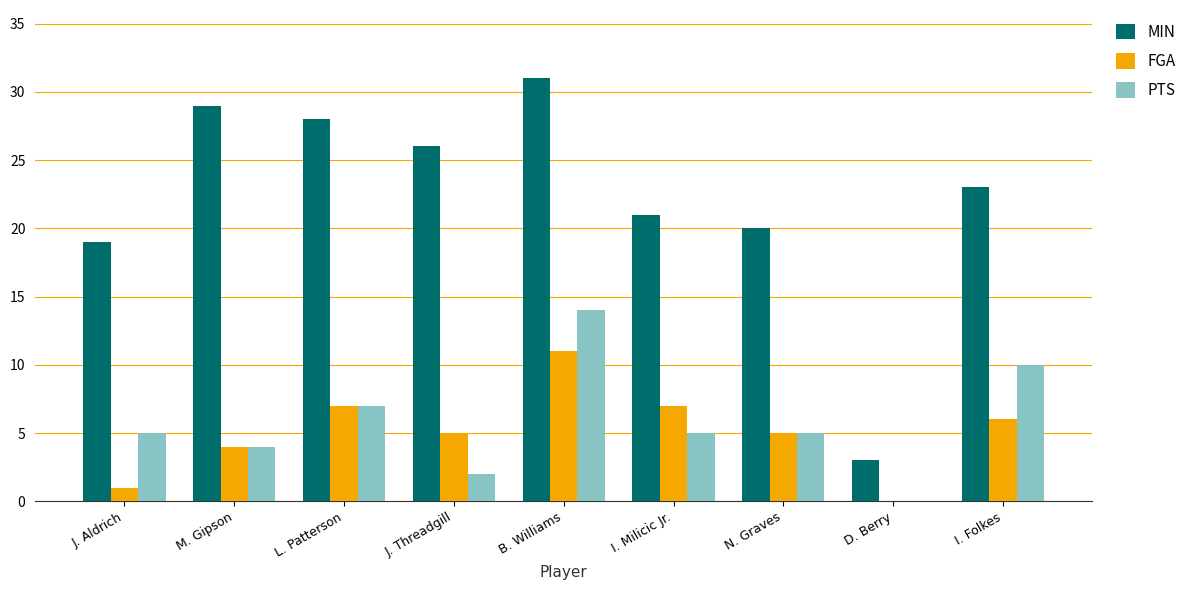

Which category has the highest value across all series?

B. Williams